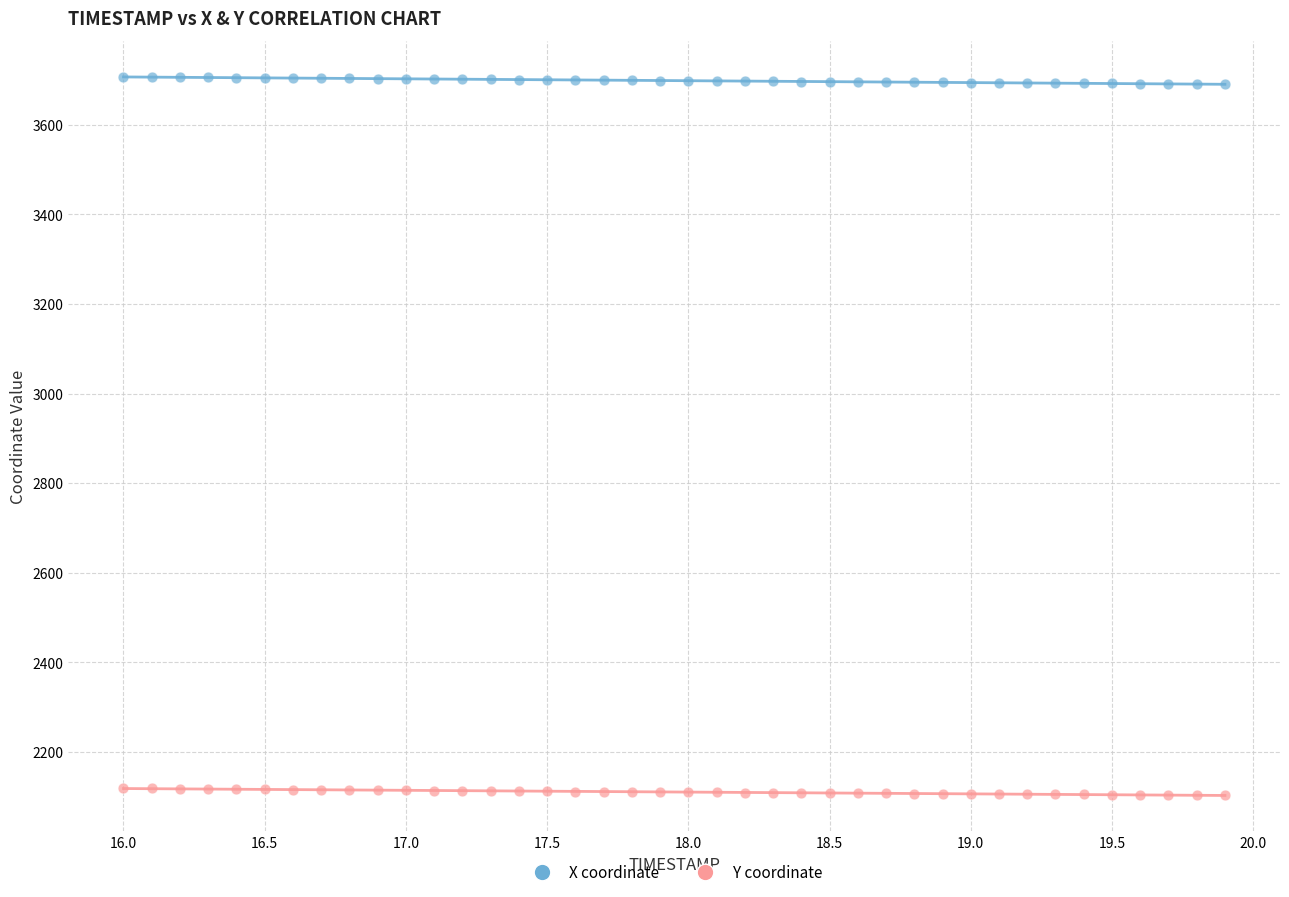

What is the X range (max minus min) for the scatter plot?

3.9